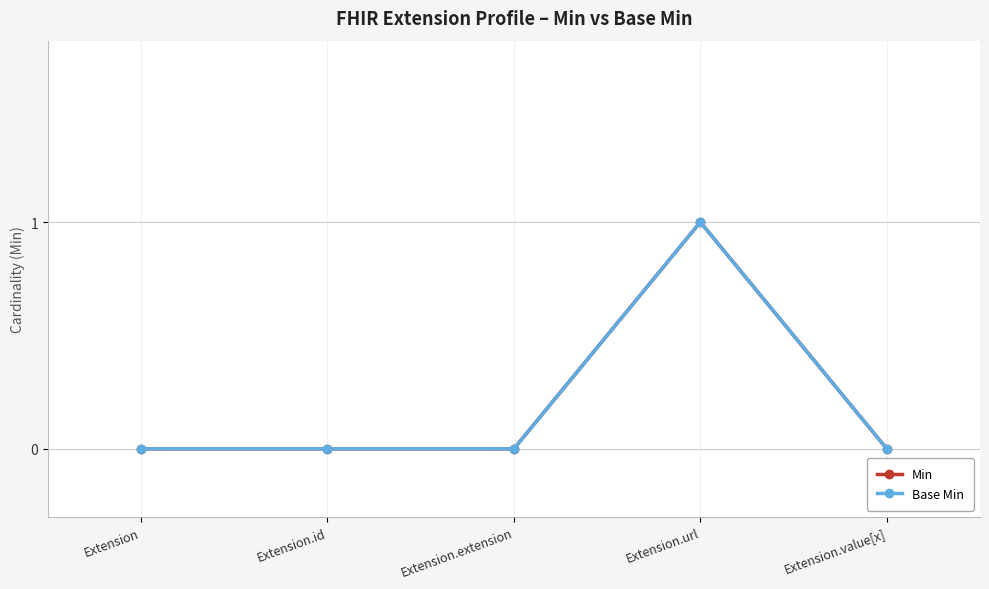

Does the chart have visible grid lines?

Yes